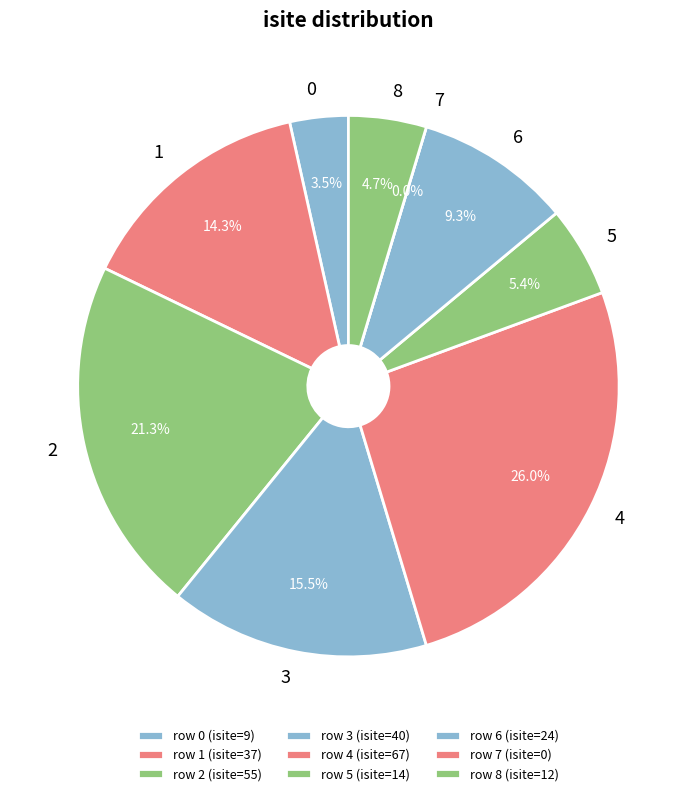

Is the sum of 1 and 7 greater than half?

No